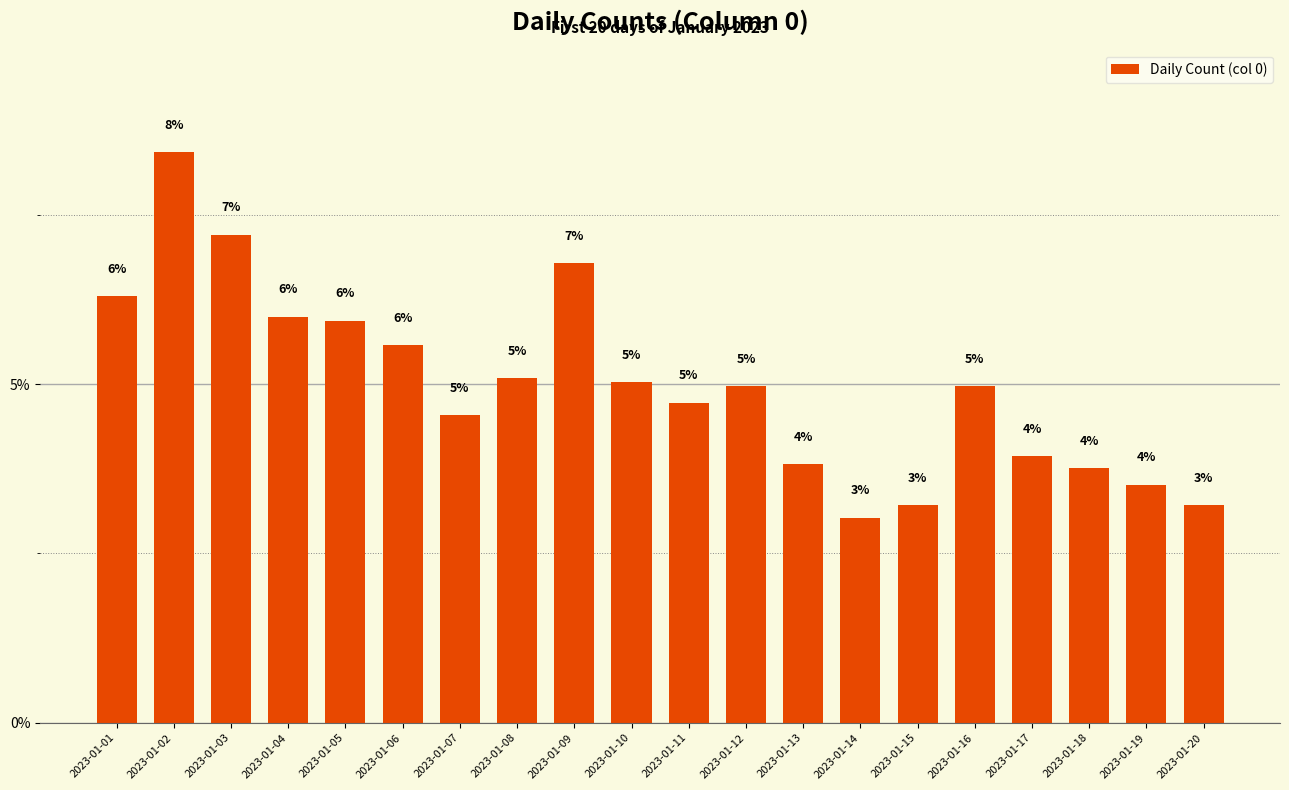

What is the difference between the maximum and minimum values?

5.4